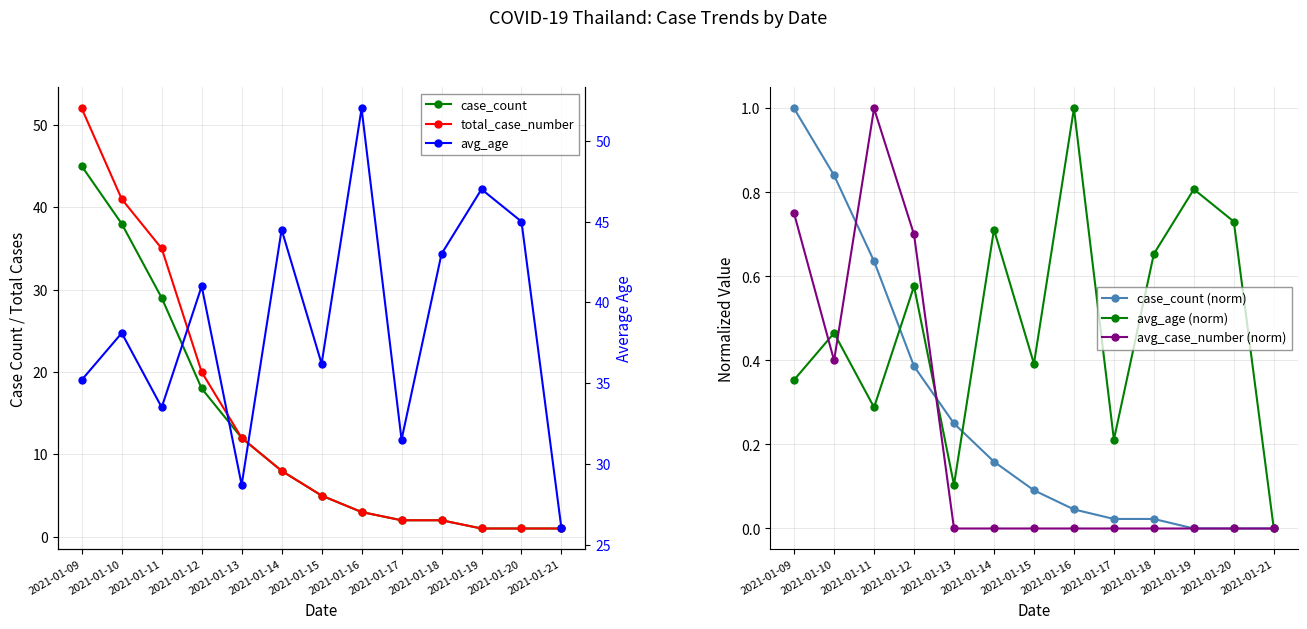

What is the sum of all total_case_number values?

183.0